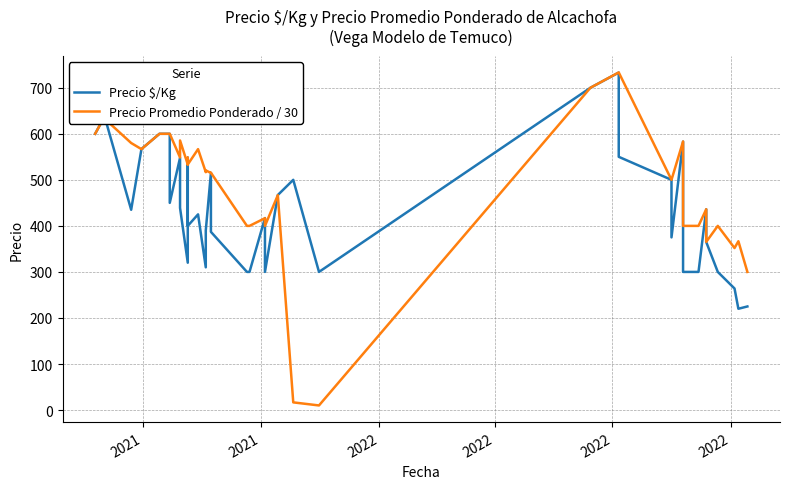

What is the smallest value displayed?

10.0